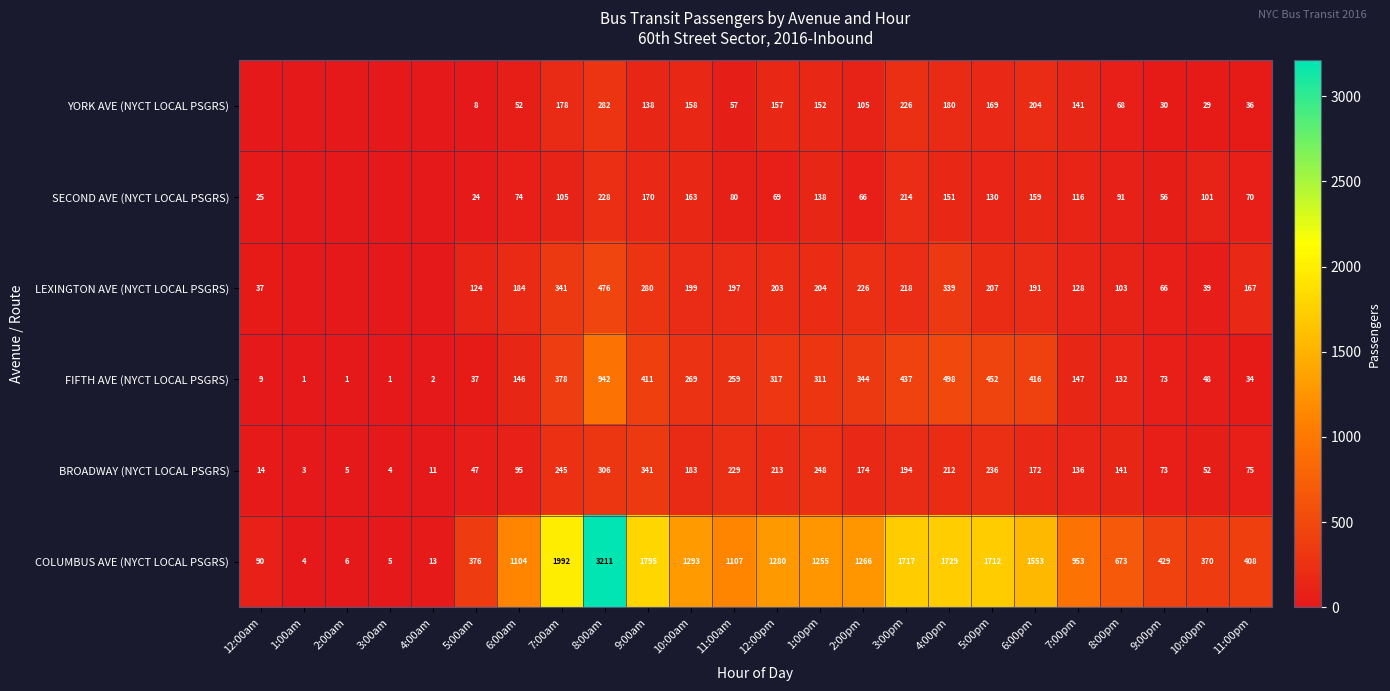

Rank the series at 4:00pm from lowest to highest value.

SECOND AVE (NYCT LOCAL PSGRS), YORK AVE (NYCT LOCAL PSGRS), BROADWAY (NYCT LOCAL PSGRS), LEXINGTON AVE (NYCT LOCAL PSGRS), FIFTH AVE (NYCT LOCAL PSGRS), COLUMBUS AVE (NYCT LOCAL PSGRS)